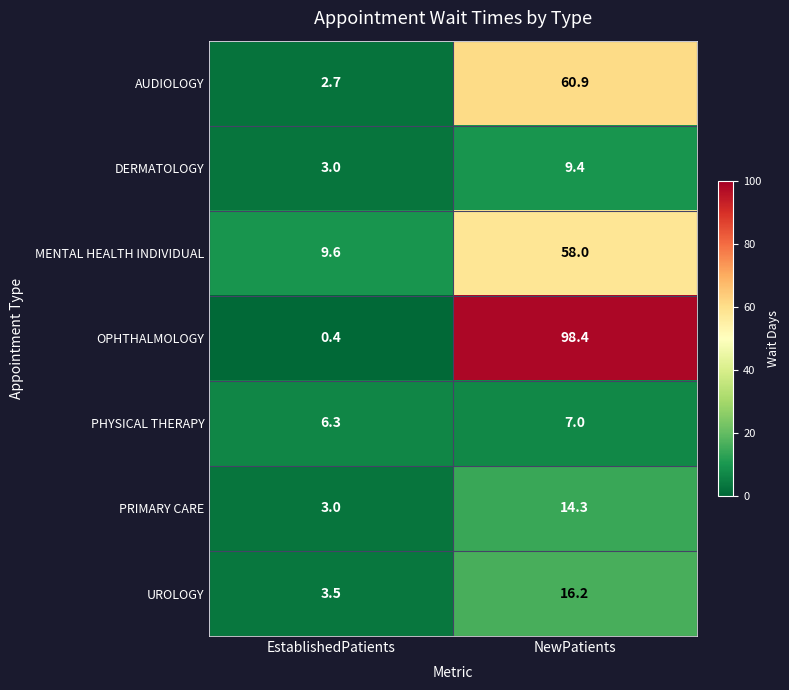

At which category is the sum across all series the highest?

NewPatients